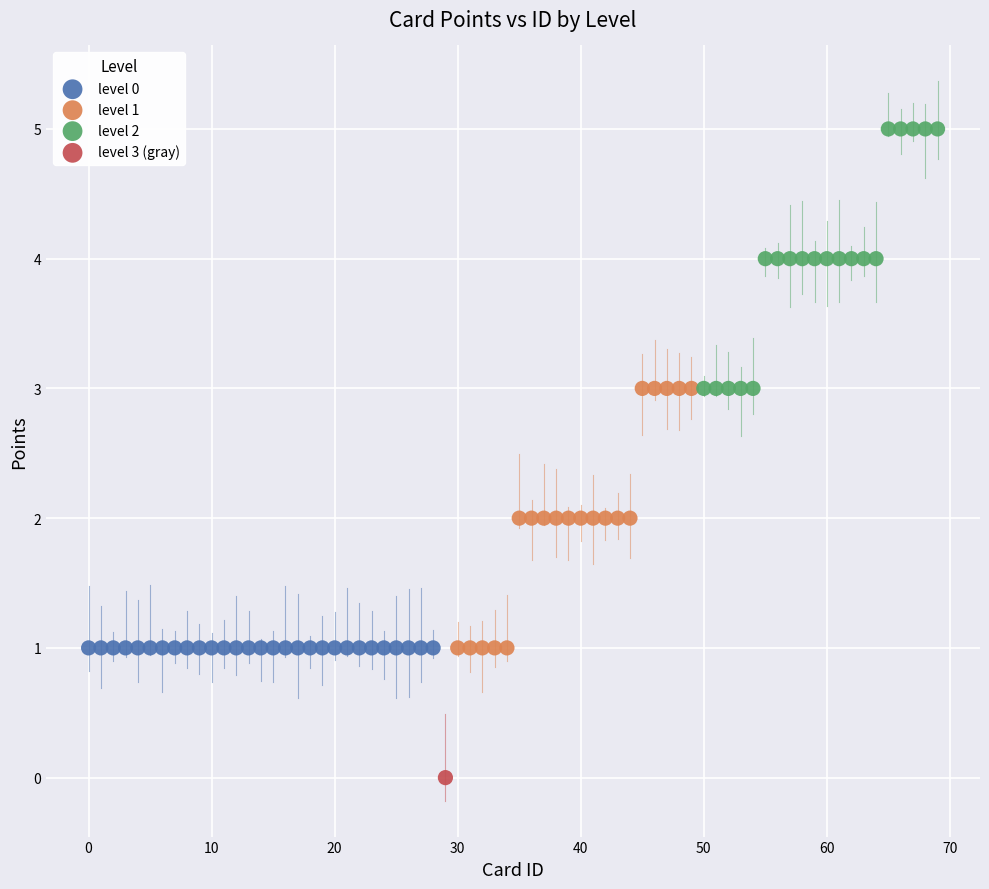

Which series contains the highest Y value?

level 2